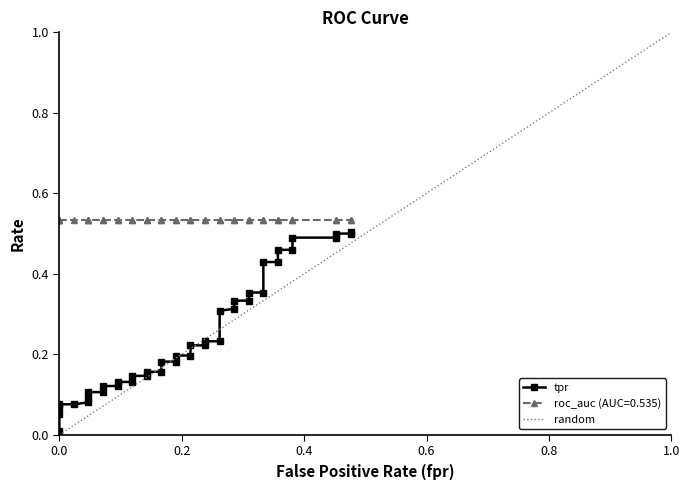

What is the value of the 5th point from the left?

0.1